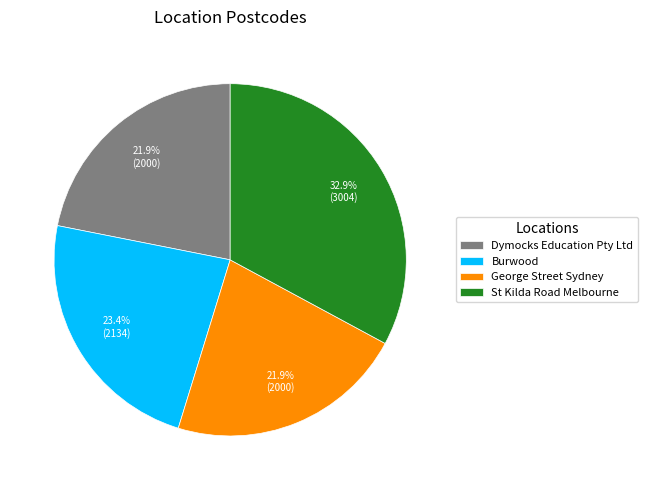

How many slices are in this pie chart?

4